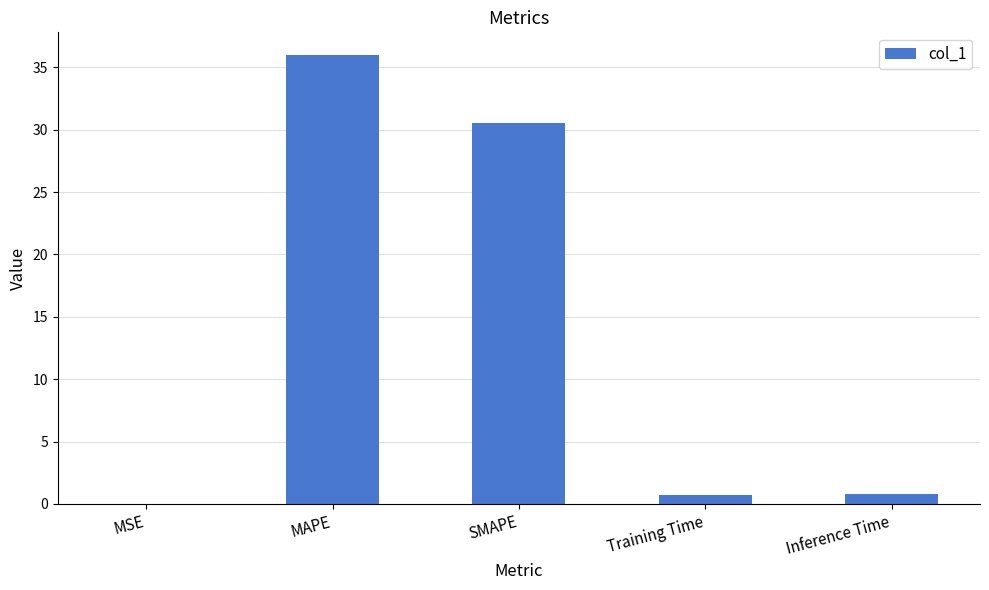

At which label is the value closest to 18?

SMAPE